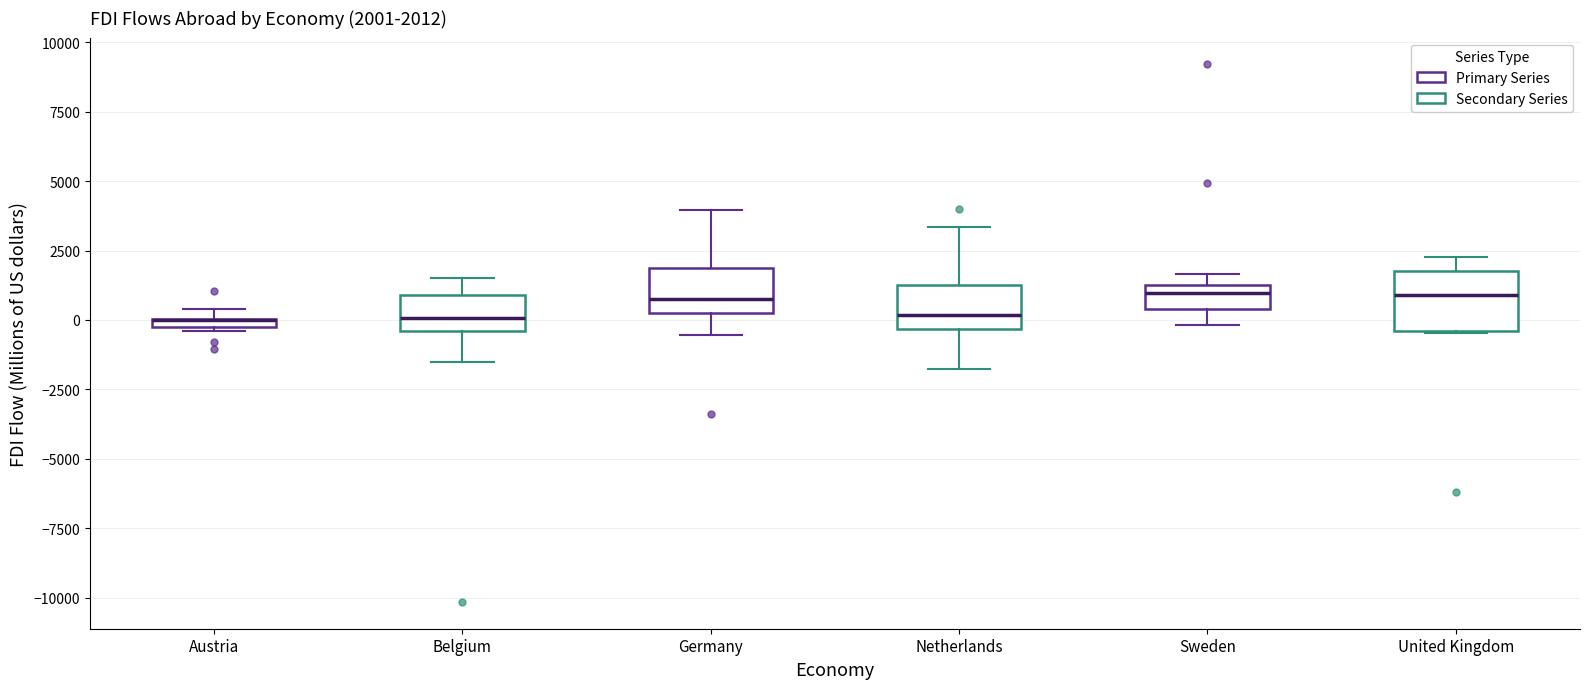

Which box is the tallest, from its lower edge to its upper edge?

United Kingdom